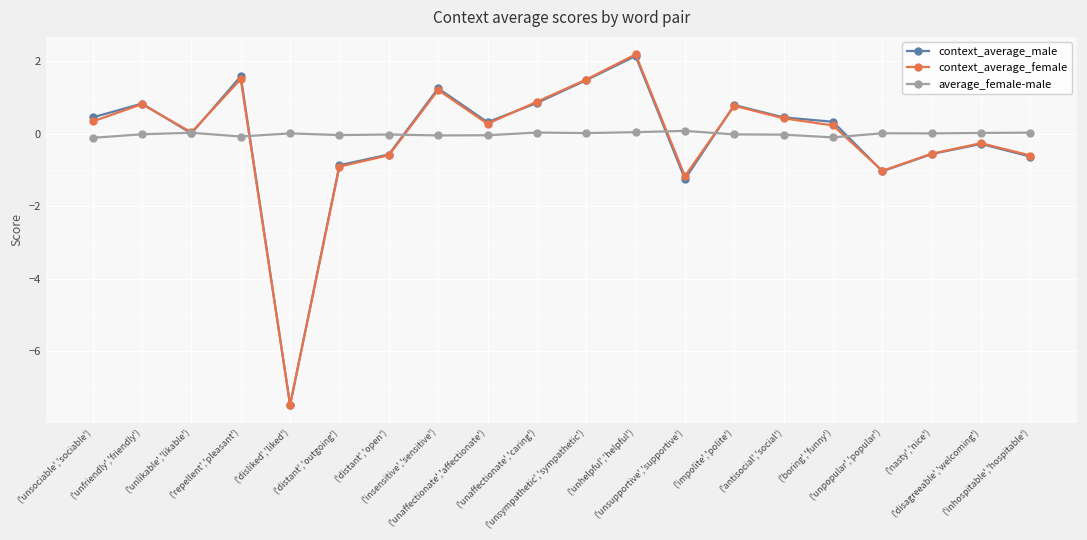

Which series has the widest spread of values?

context_average_female